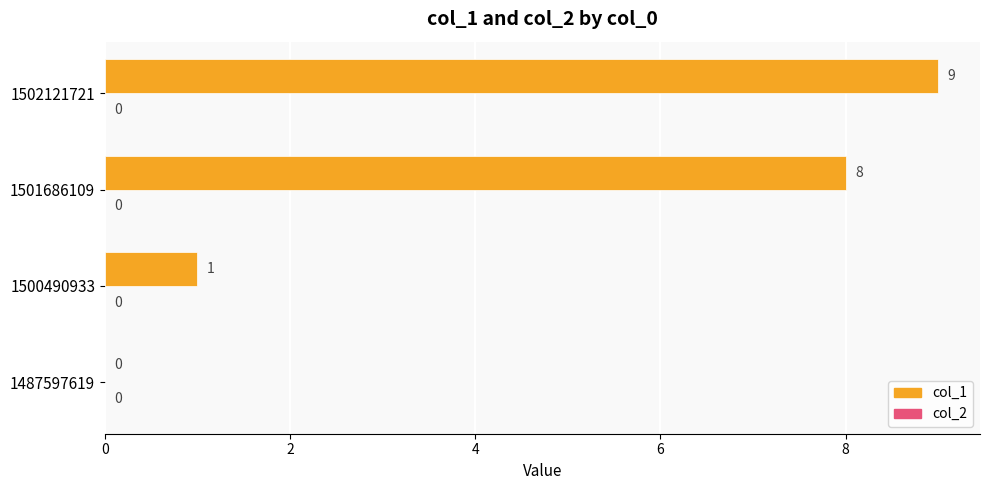

What is the sum of all values?

18